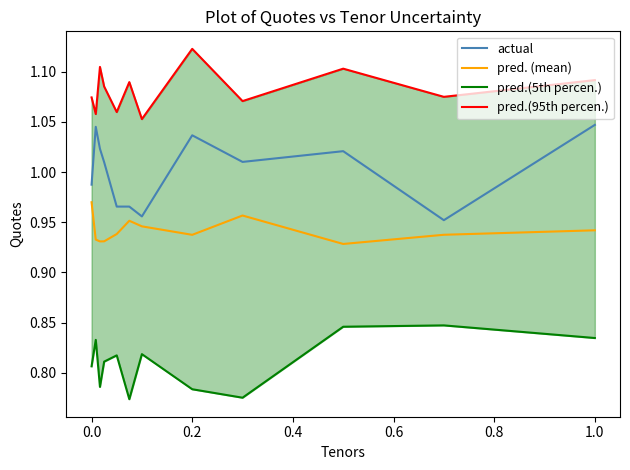

True or false: actual and pred. (mean) intersect in this chart.

False